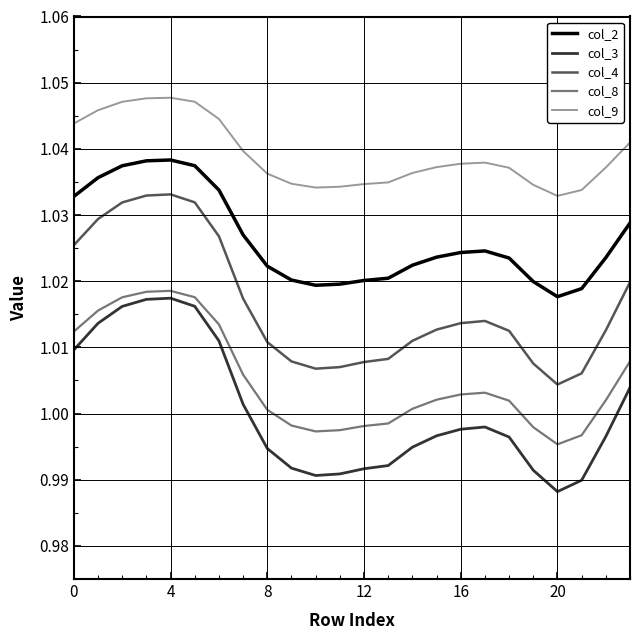

In col_2, how many points are higher than both neighbors (excluding endpoints)?

2